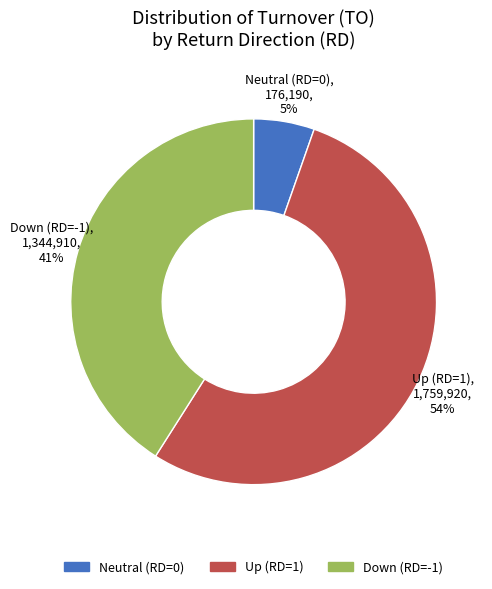

To the nearest percent, what is the average slice percentage?

33%